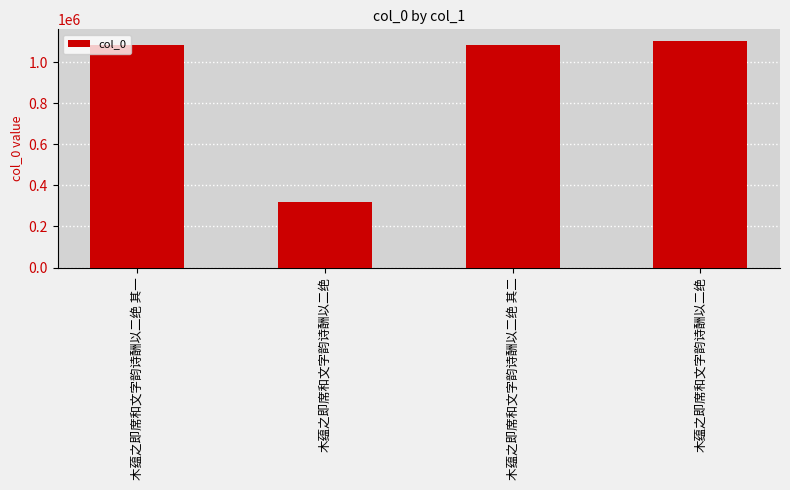

At which label does the data first exceed 1085352?

木蕴之即席和文字韵诗酬以二绝